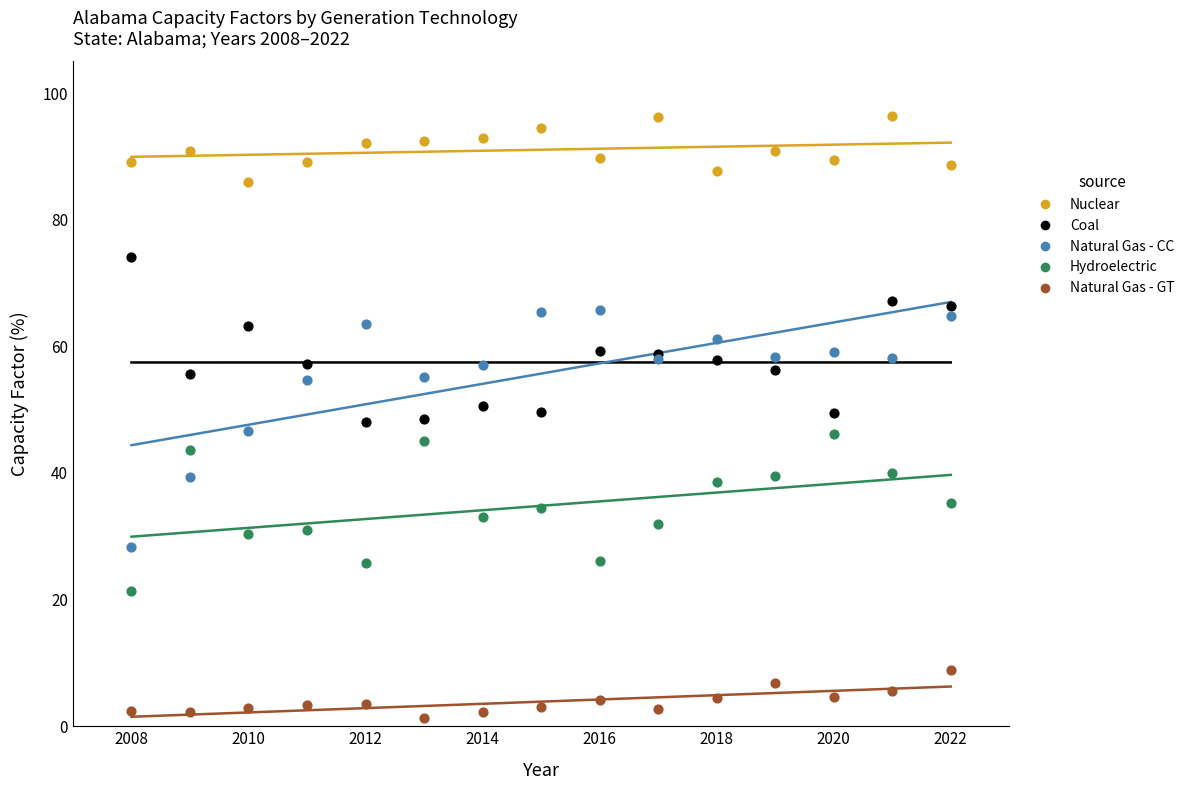

Which series reaches the minimum Y coordinate?

Natural Gas - GT